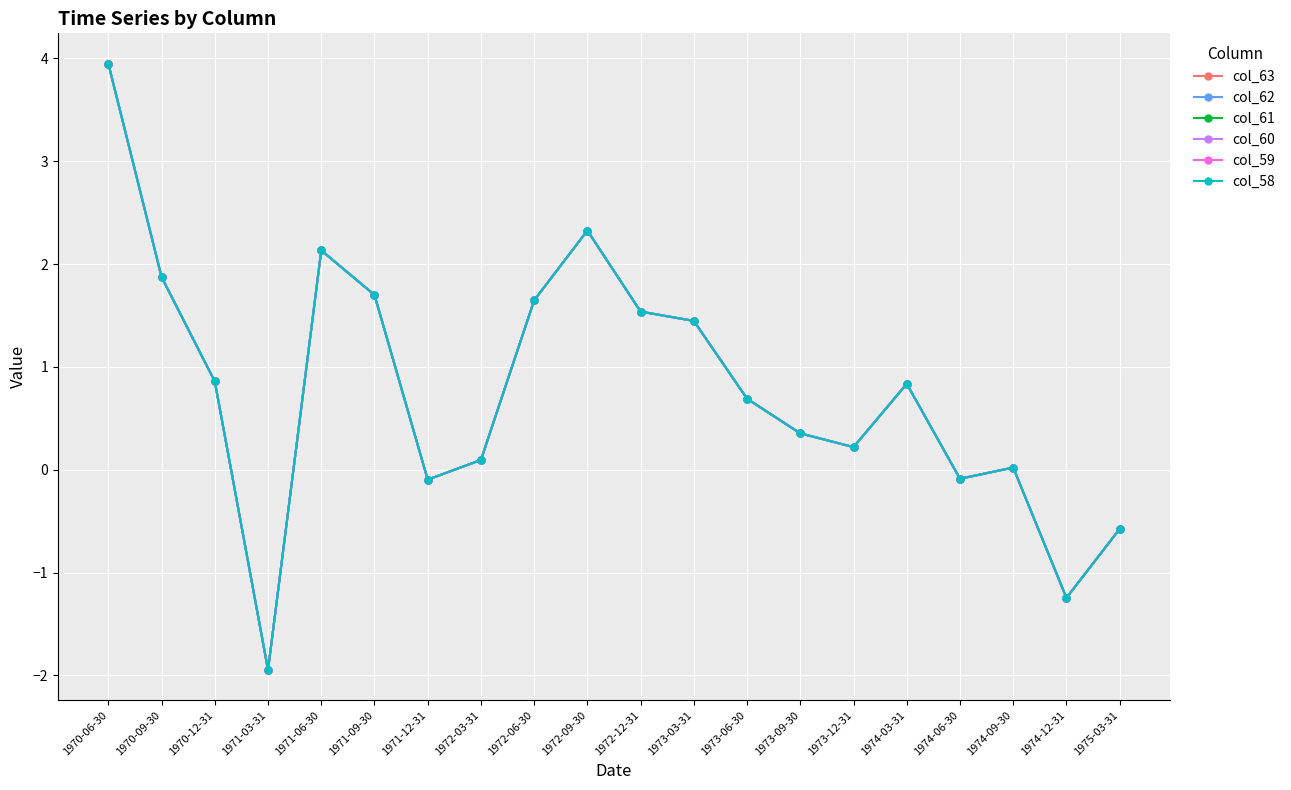

The col_61 series shows 0.2 at 1973-12-31. True or false?

True